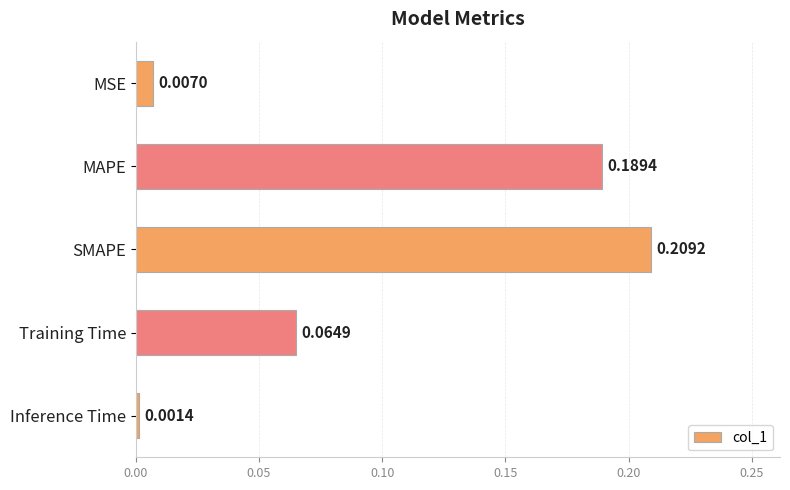

At which category does the chart reach its minimum across all series?

Inference Time